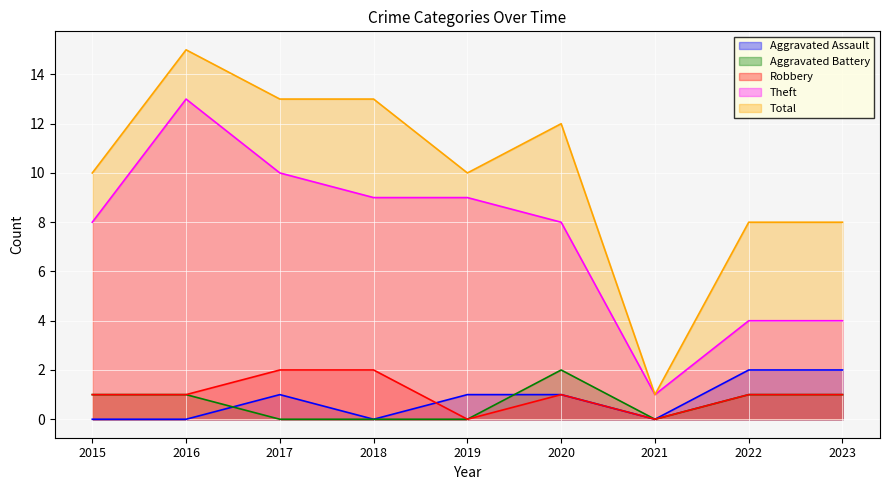

Where is the first local minimum for Robbery?

2019